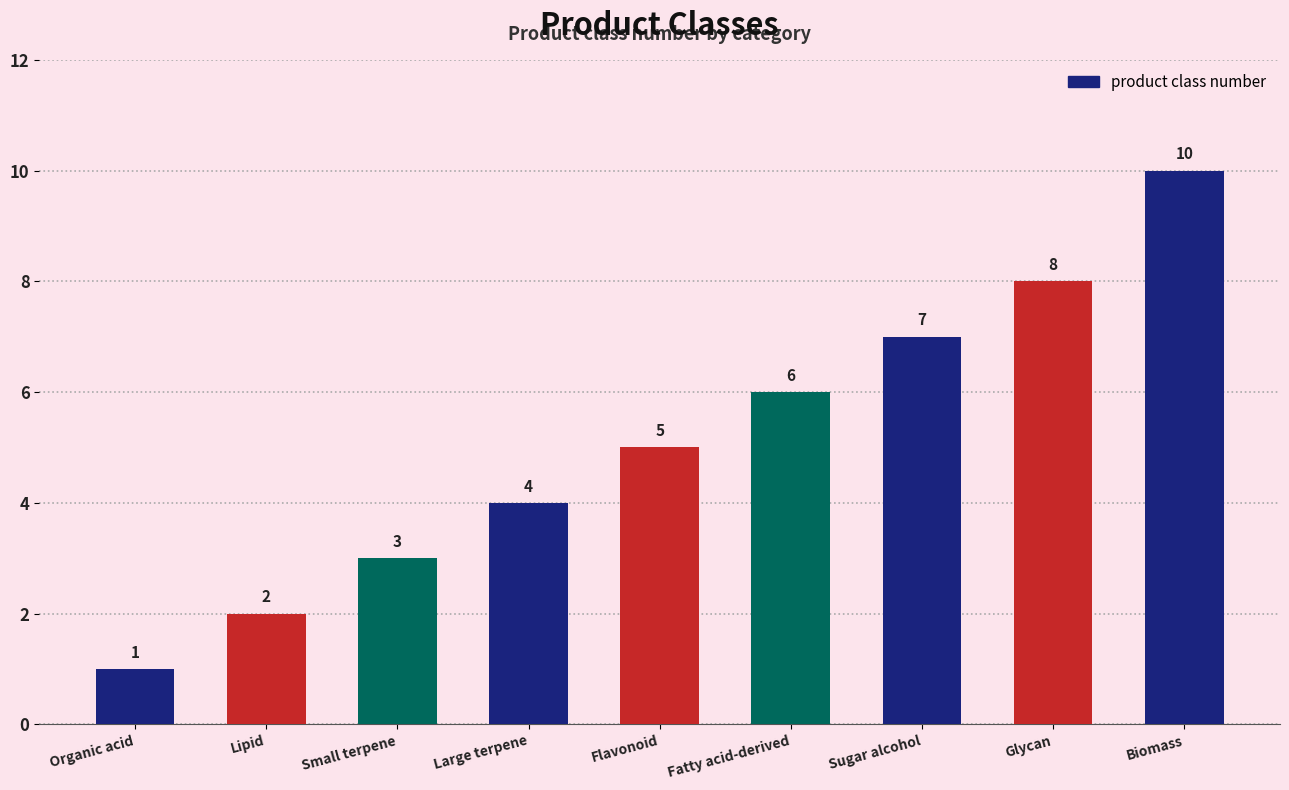

What is the sum of the values at Large terpene and Fatty acid-derived?

10